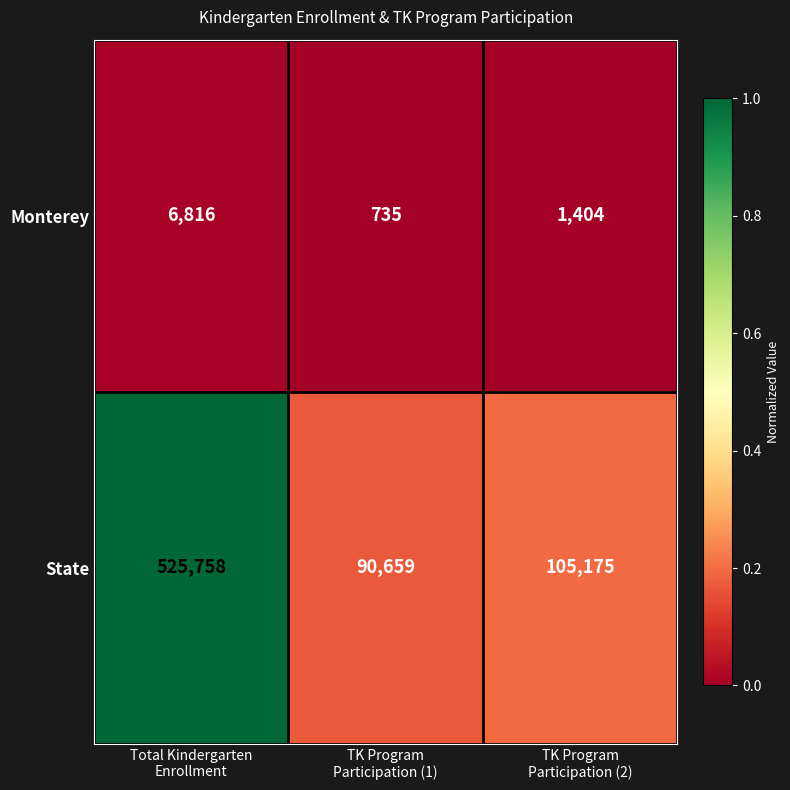

What is the greatest value displayed?

525758